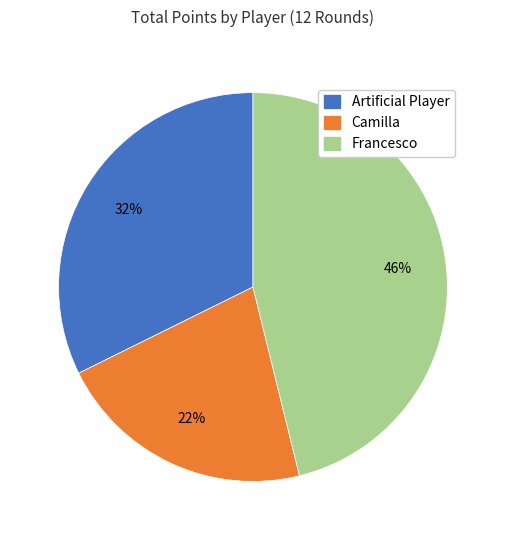

Does Francesco represent more than half of the total?

No